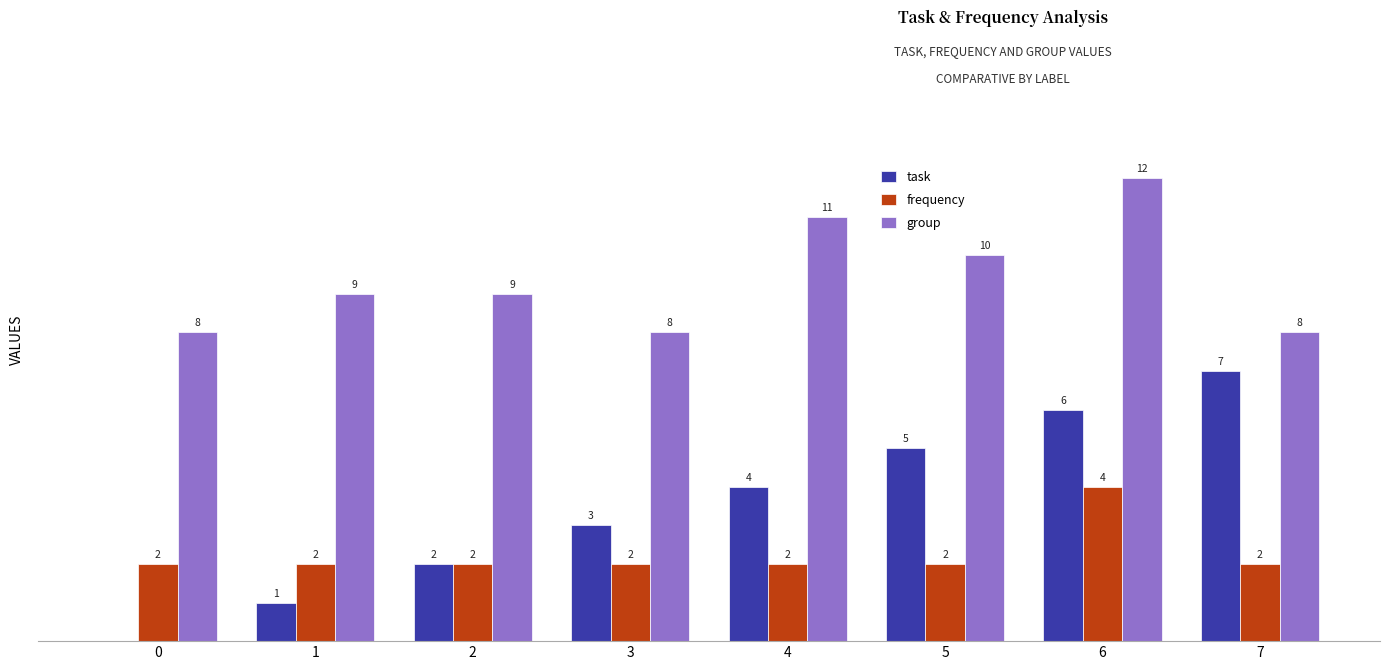

Between 2 and 7, which series saw the biggest shift?

task